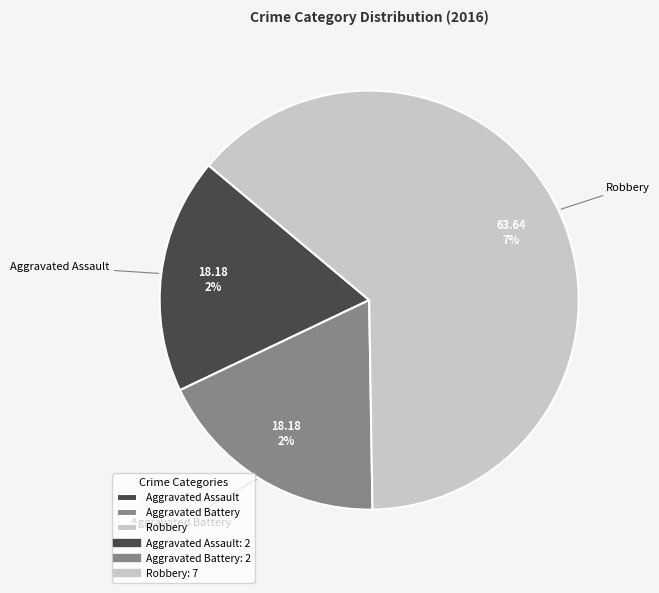

Between Aggravated Battery and Aggravated Assault, which is larger?

Aggravated Battery